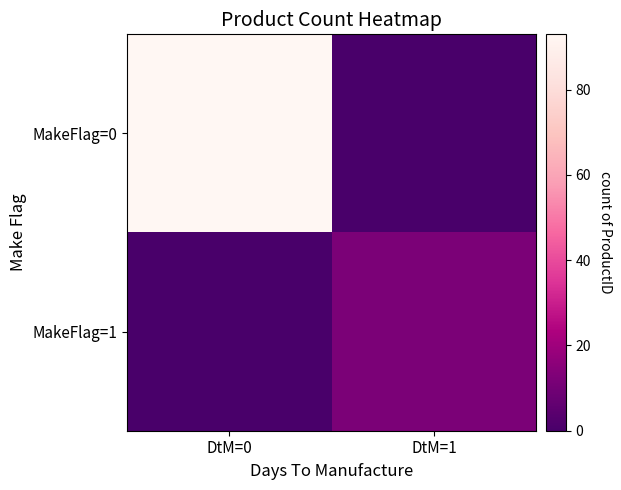

Rank the series by their average value, from lowest to highest.

MakeFlag=1, MakeFlag=0